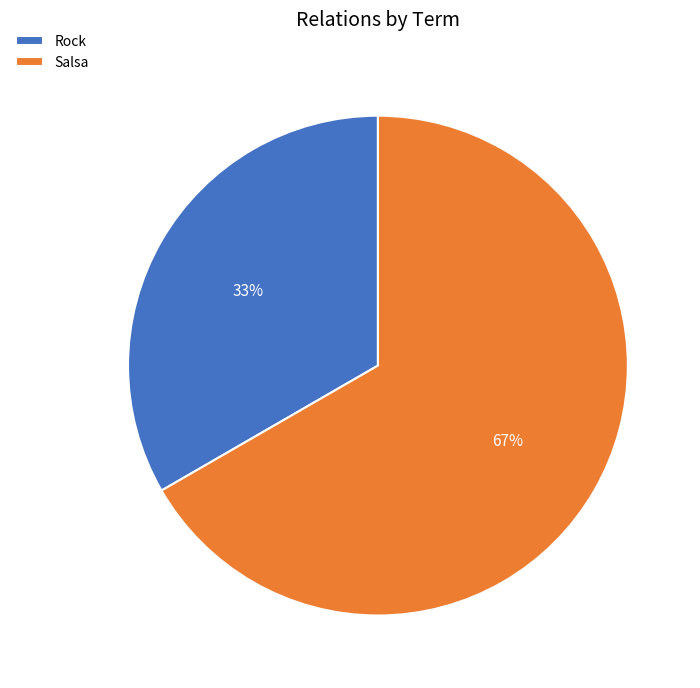

To the nearest percent, what percentage of the pie is Salsa?

67%